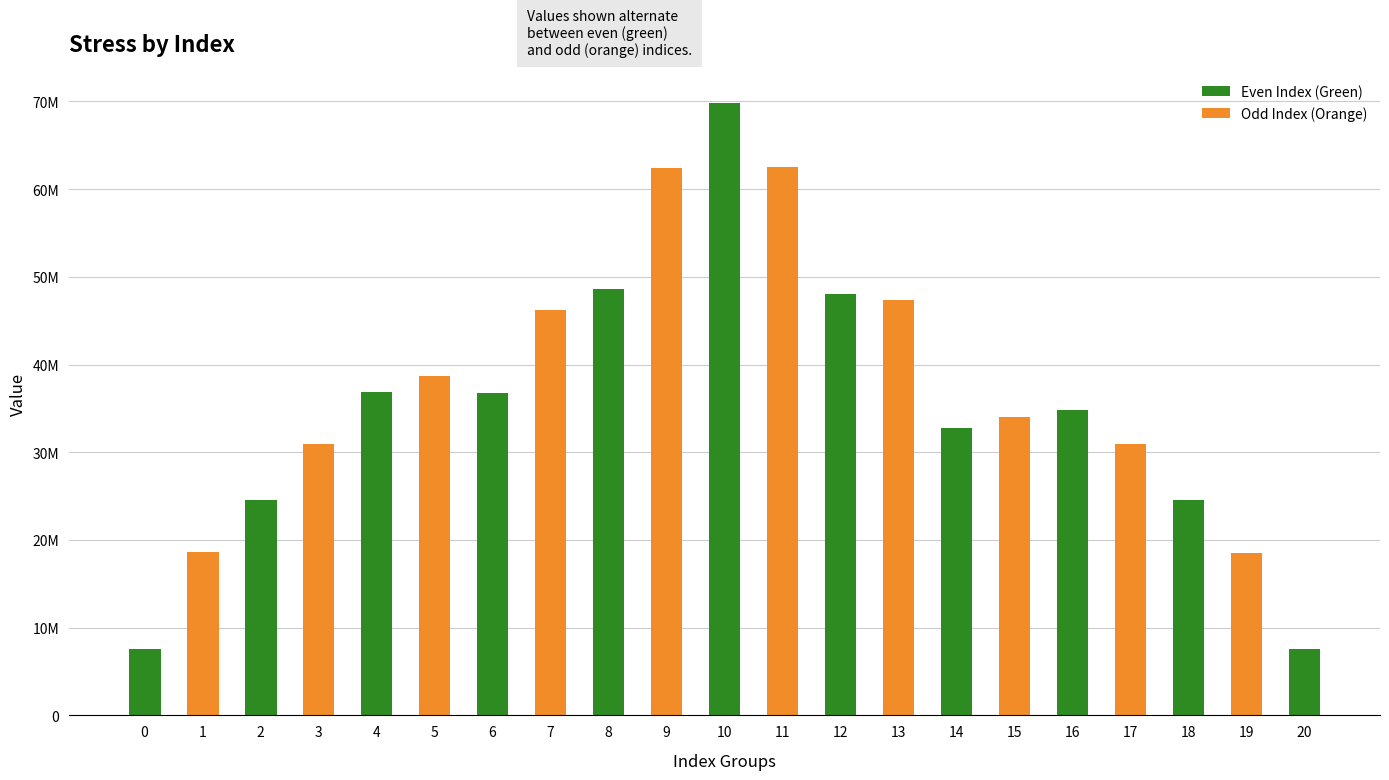

What is the ratio of the value at 6 to the value at 14?

1.1